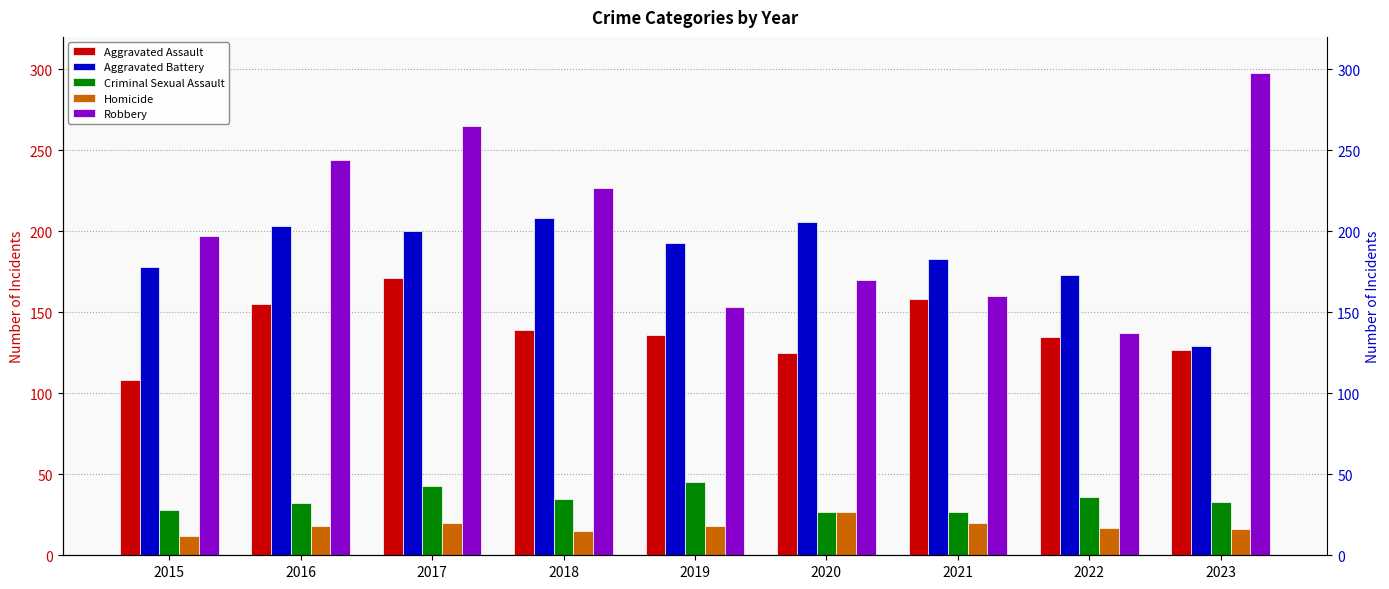

Is the value of Aggravated Battery at 2021 greater than the value of Aggravated Assault at 2021?

Yes